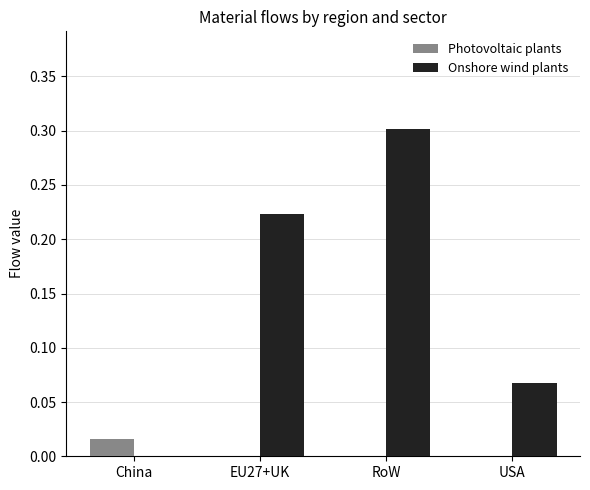

Does the chart contain stacked bars?

No